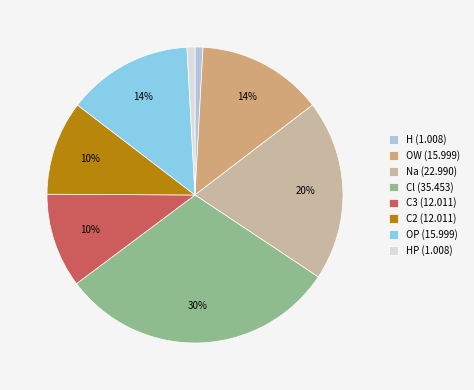

Does any single category account for the majority?

No